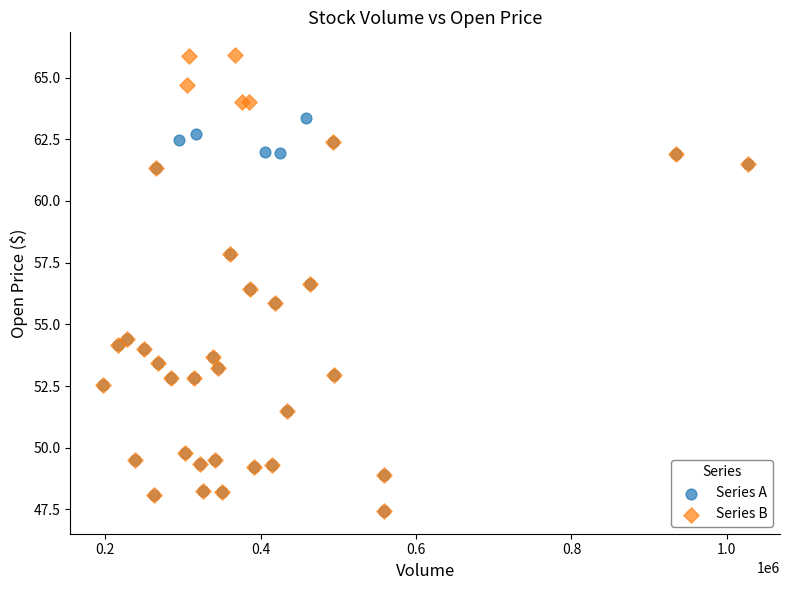

Which series has the widest spread of Y values?

Series B